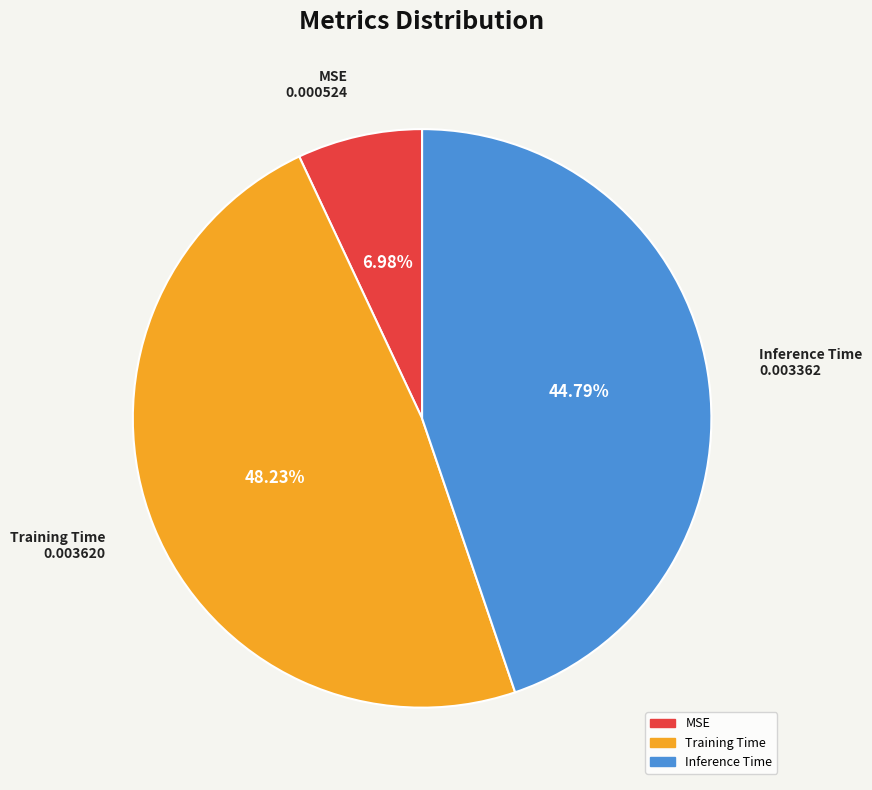

Count the number of slices in the pie.

3